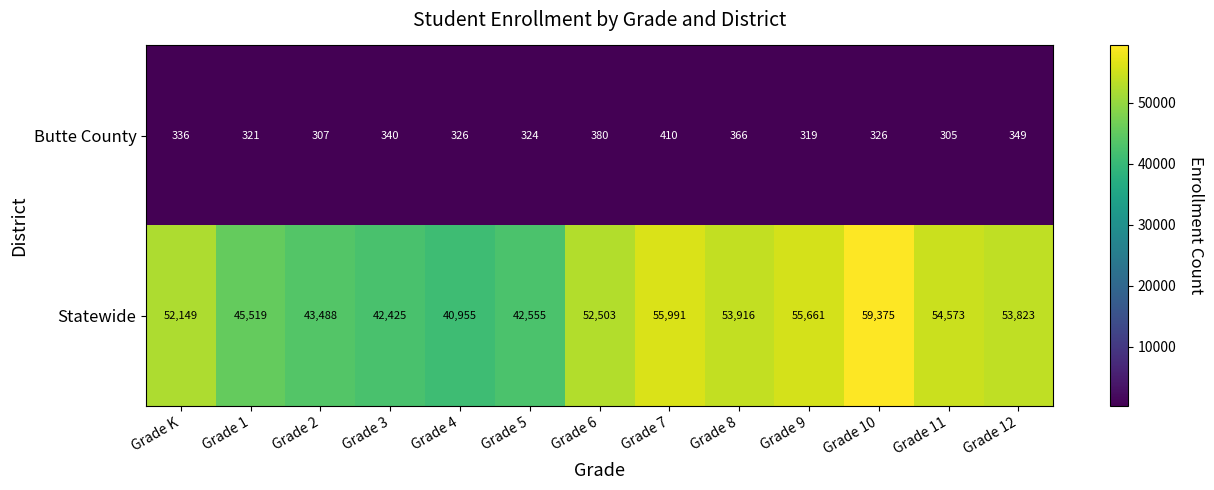

Count the number of categories in the chart.

13